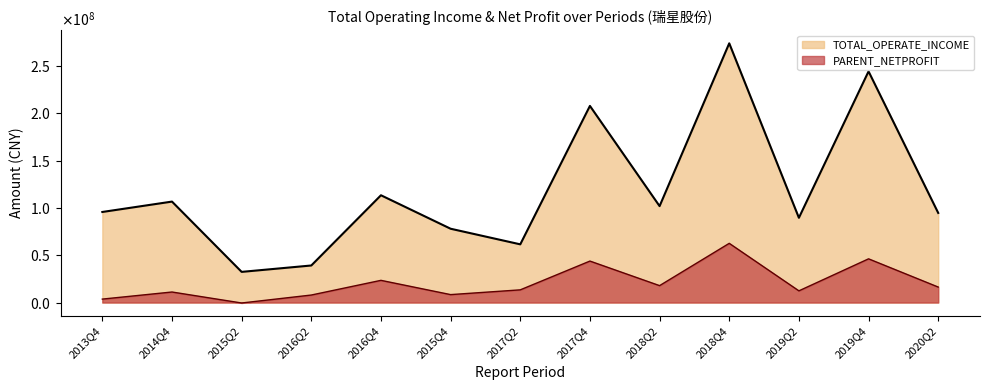

Reading right to left, transcribe all the data shown in this chart.

TOTAL_OPERATE_INCOME: 2020Q2=94662378.5	2019Q4=244210200.0	2019Q2=89524948.9	2018Q4=273854310.6	2018Q2=101860688.7	2017Q4=207729135.4	2017Q2=61481332.7	2015Q4=77970160.0	2016Q4=113337339.2	2016Q2=39139963.3	2015Q2=32385666.7	2014Q4=106643609.6	2013Q4=95674736.1
PARENT_NETPROFIT: 2020Q2=16355208.1	2019Q4=46170414.0	2019Q2=12357329.3	2018Q4=62542328.1	2018Q2=17857557.9	2017Q4=43807088.2	2017Q2=13404360.0	2015Q4=8373898.1	2016Q4=23445184.4	2016Q2=7928550.2	2015Q2=-492081.8	2014Q4=11121814.8	2013Q4=3630684.1